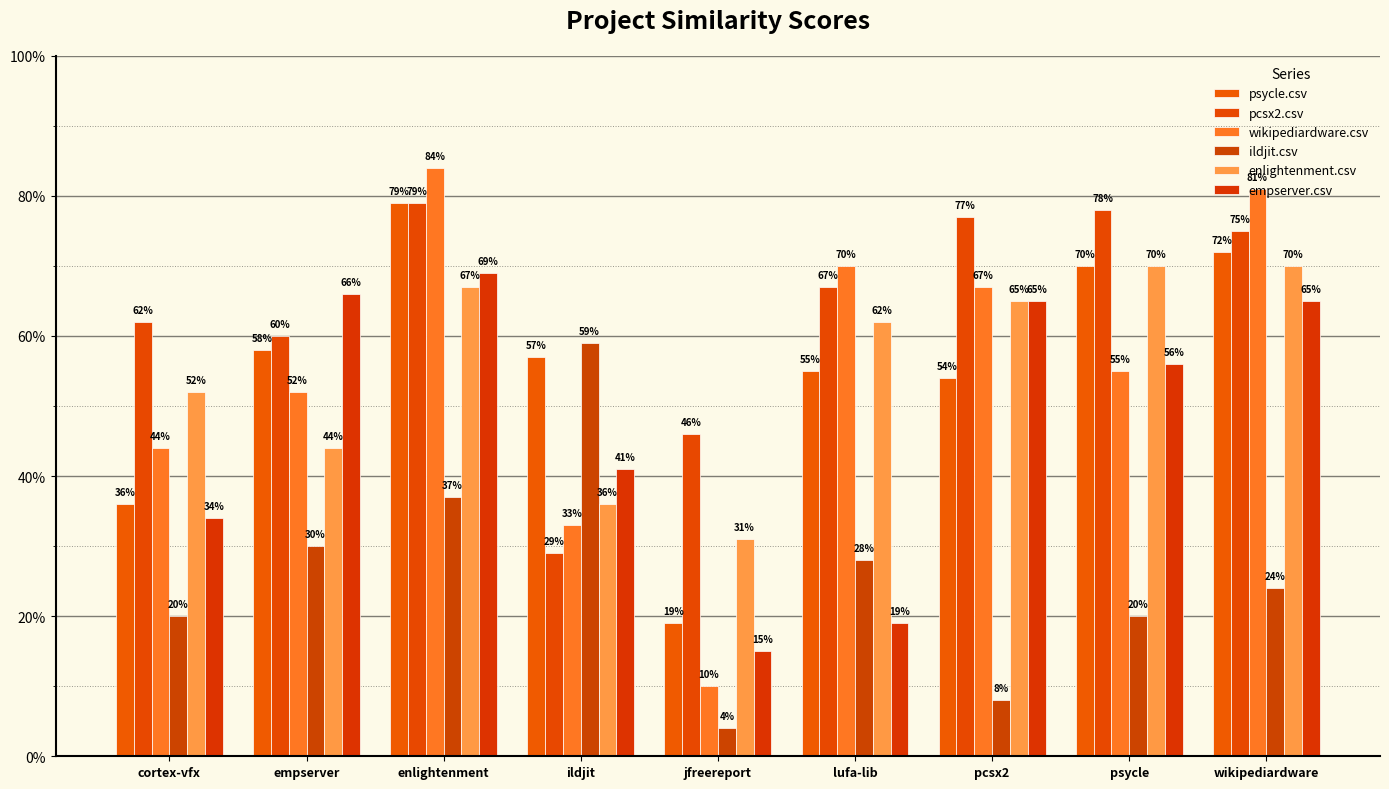

What is the sum of all empserver.csv values?

4.3